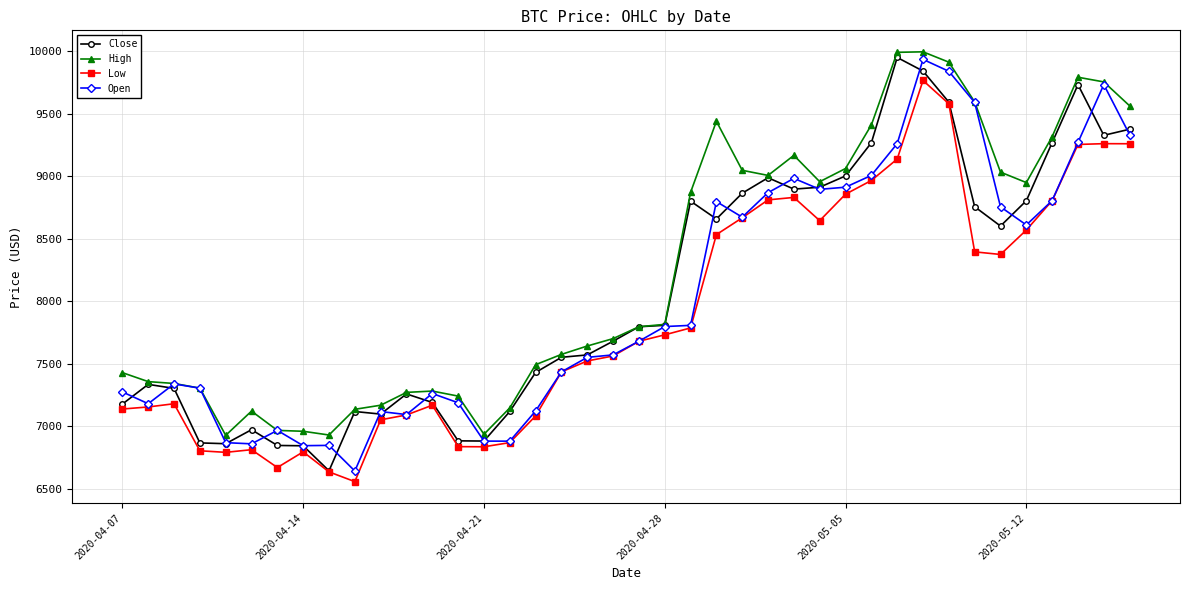

What is the difference between the second highest and second lowest values in the Low series?

2947.2